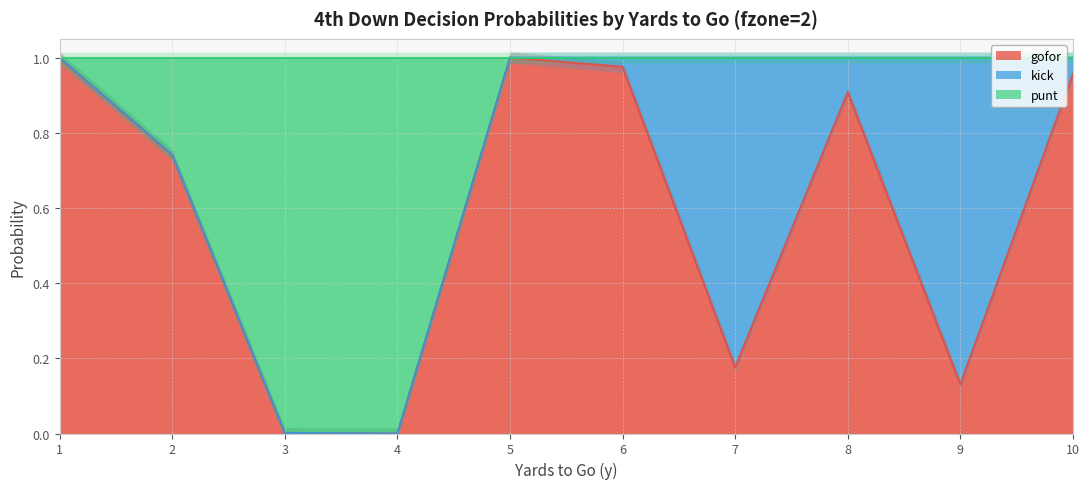

Which has a higher value, 10 or 6?

6